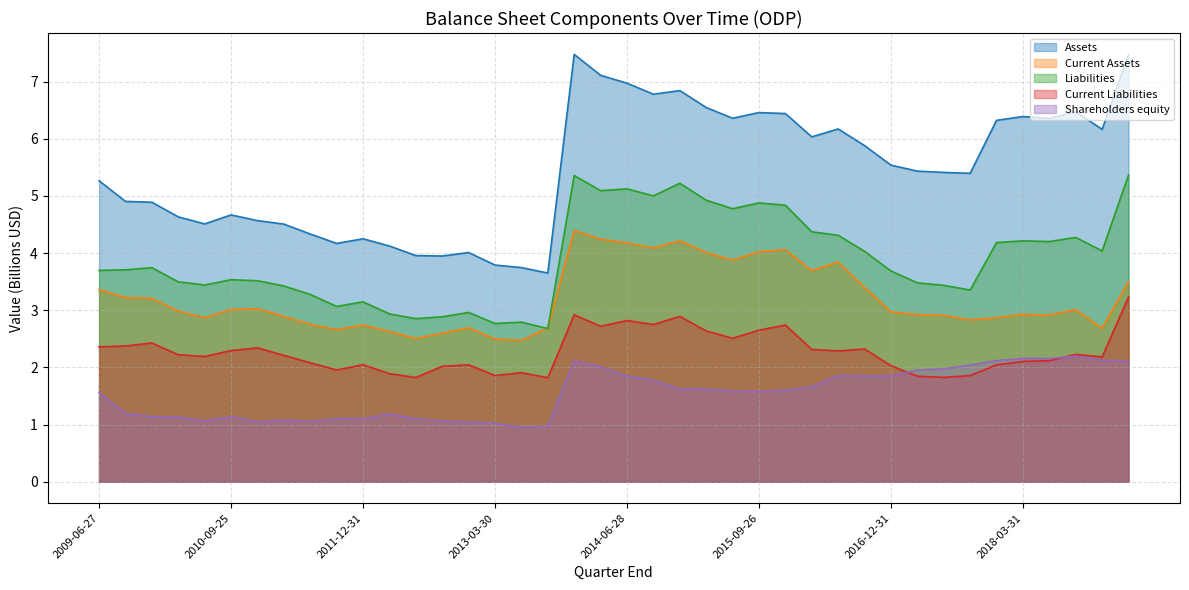

True or false: Shareholders equity and Liabilities cross at least once.

False